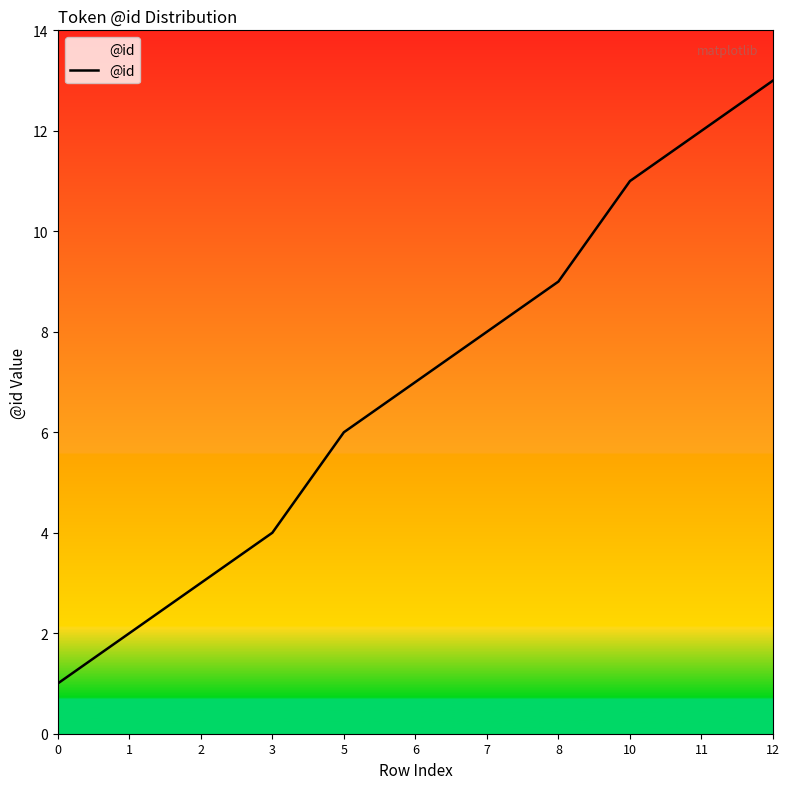

What is the sum of all values?

76